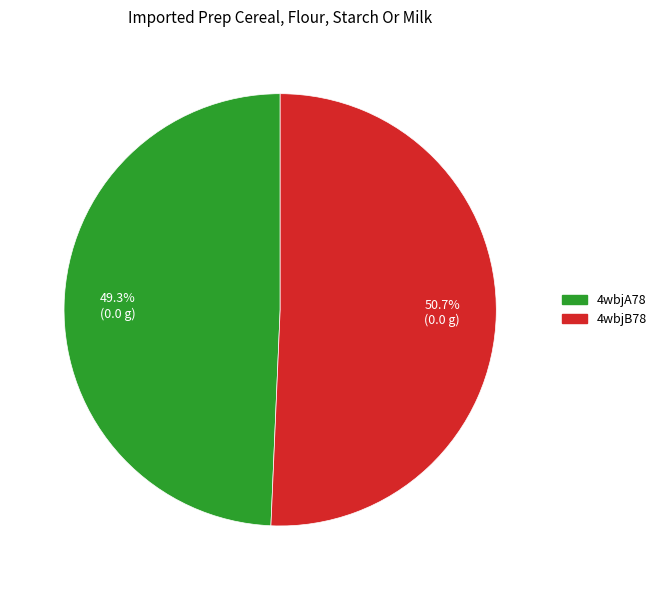

Which slice represents more than half of the pie?

4wbjB78